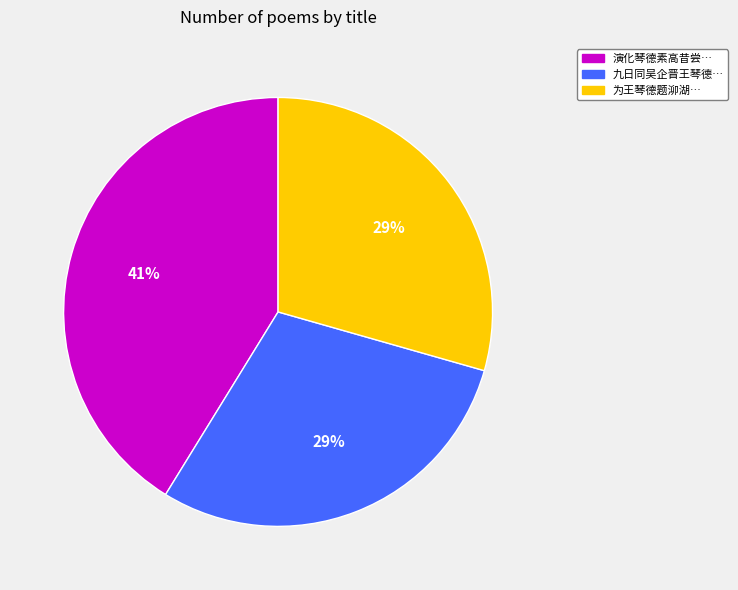

Is there any slice that represents more than half of the pie?

No